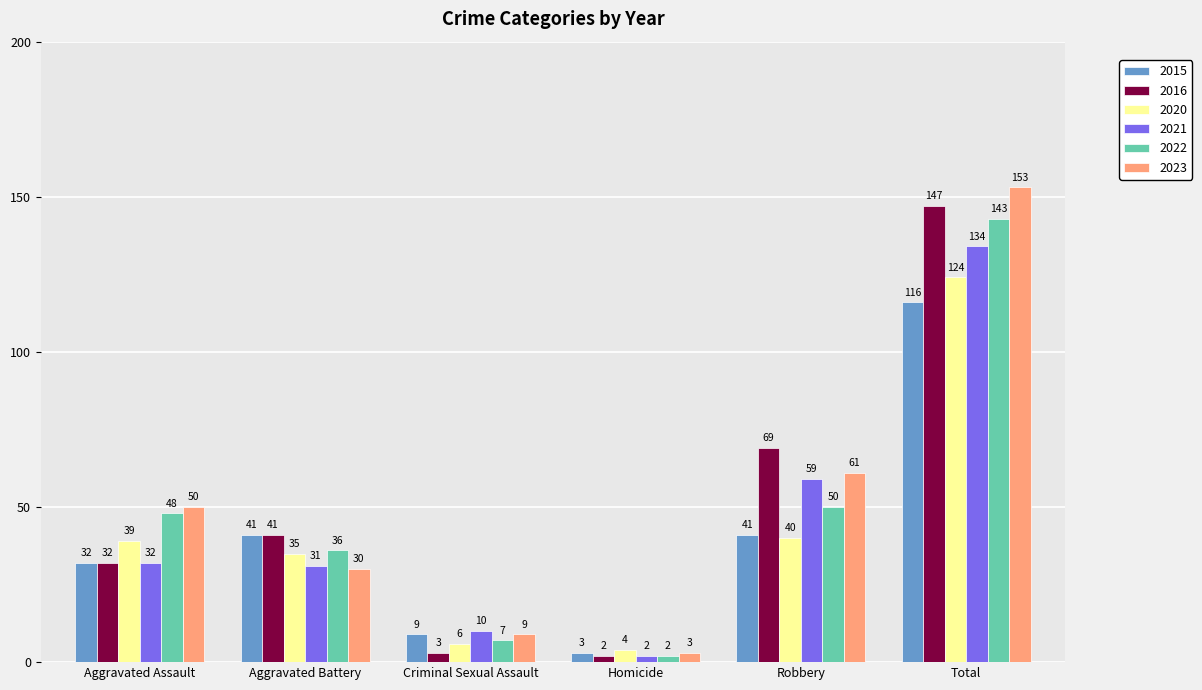

List the series in order of their peak value, lowest first.

2015, 2020, 2021, 2022, 2016, 2023